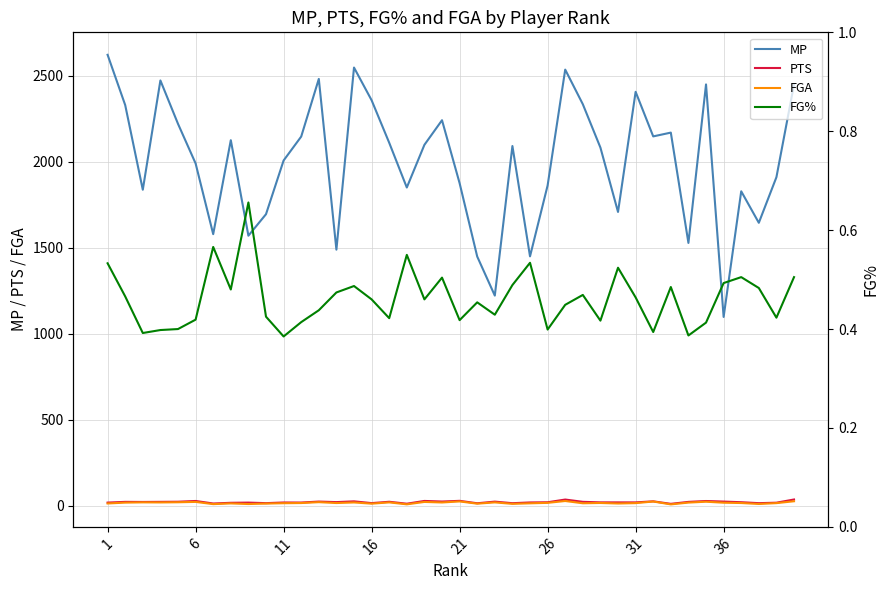

True or false: MP and PTS cross at least once.

False